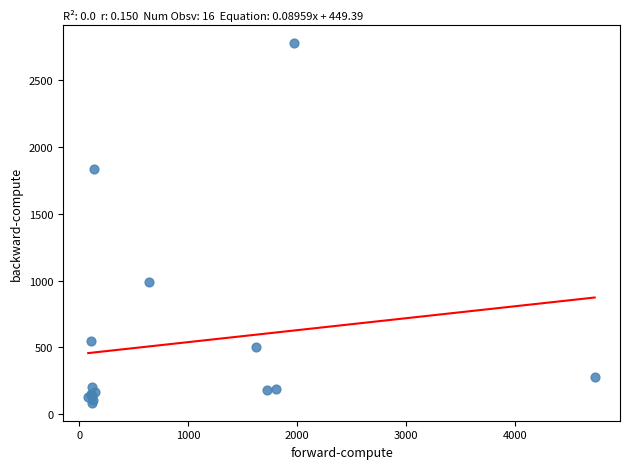

What Y value in the scatter plot is closest to 1433?

1833.6